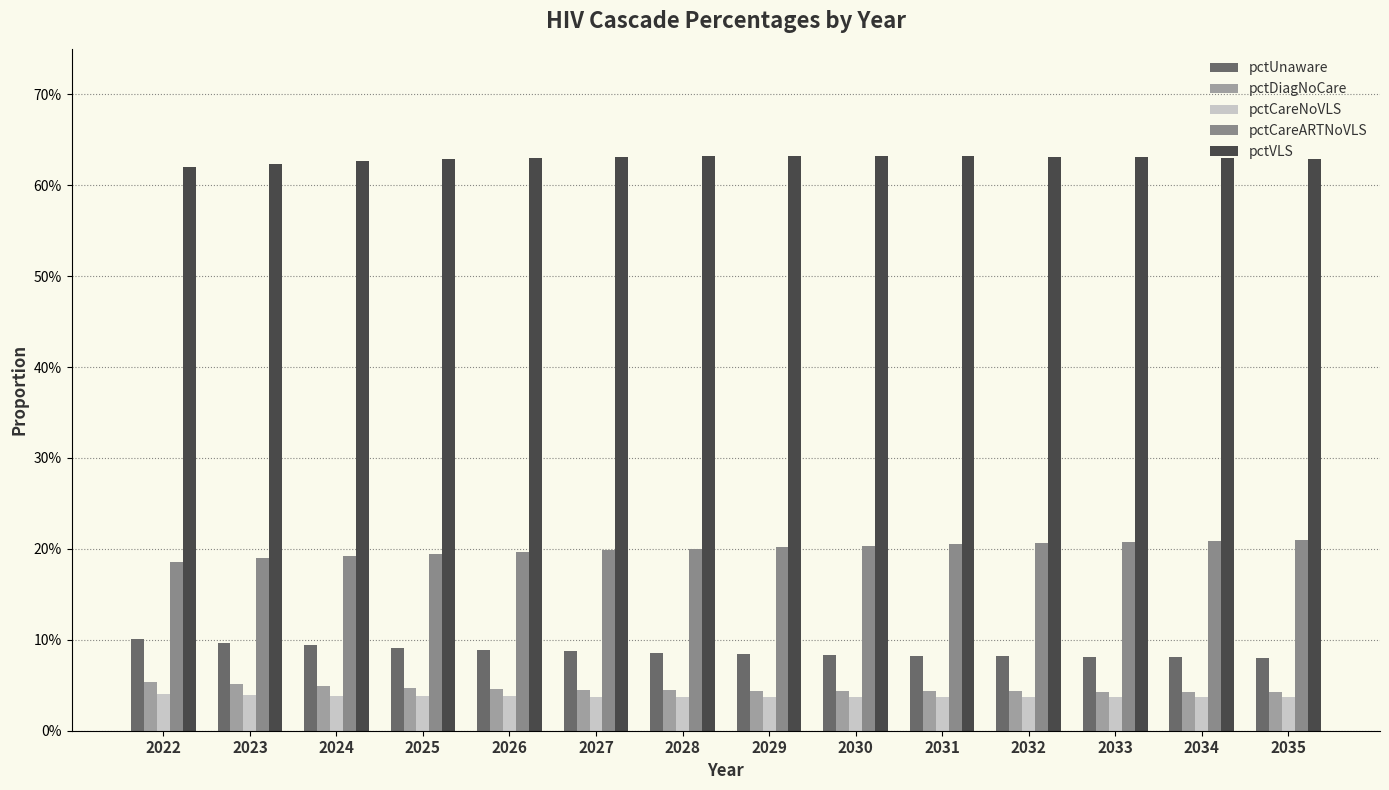

Which series has the largest total across all categories?

pctVLS